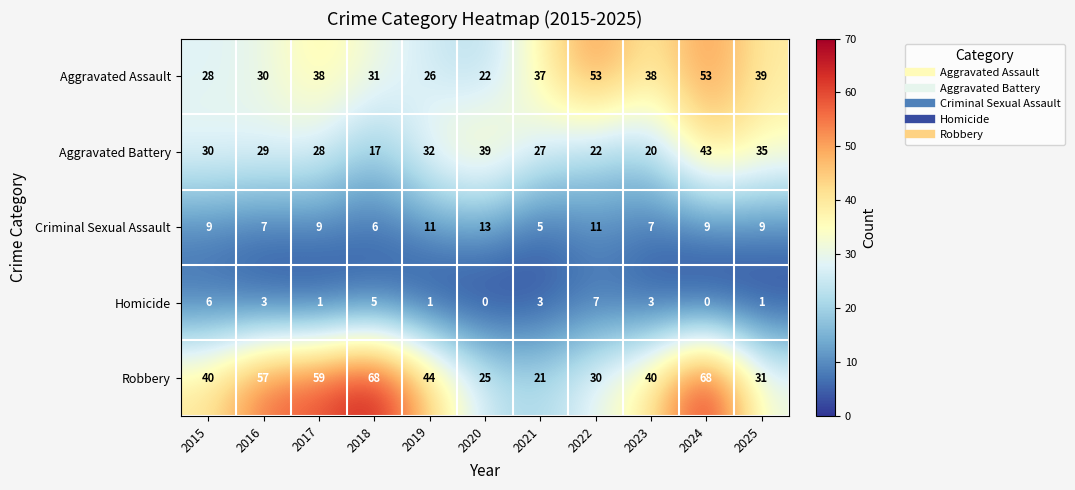

What is the sum of the Aggravated Battery values at 2019 and 2021?

59